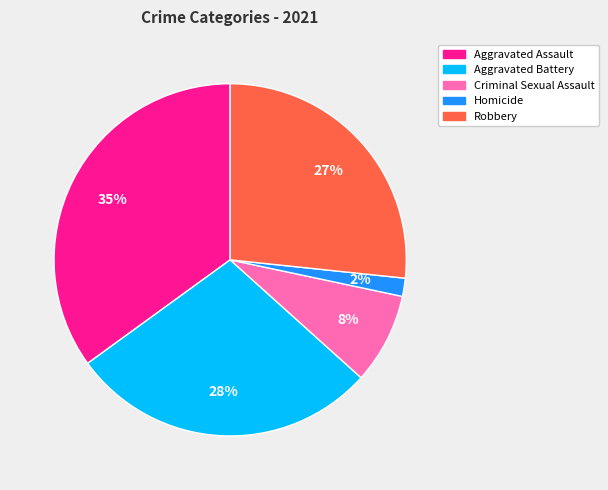

Is the sum of Robbery and Aggravated Assault greater than half?

Yes